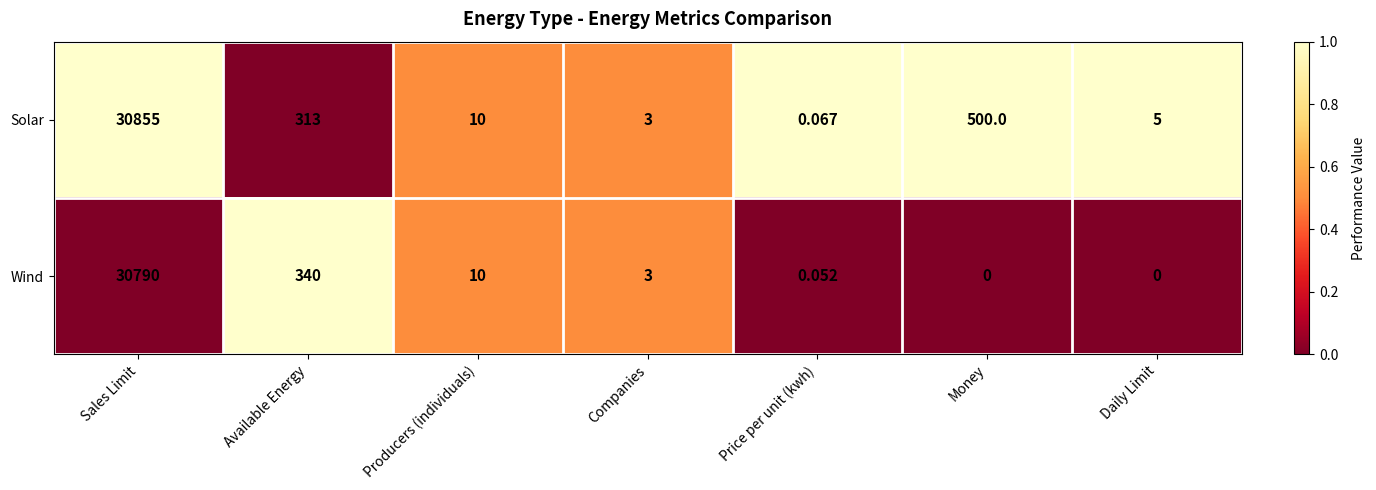

At which label is Solar closest to 15427?

Money